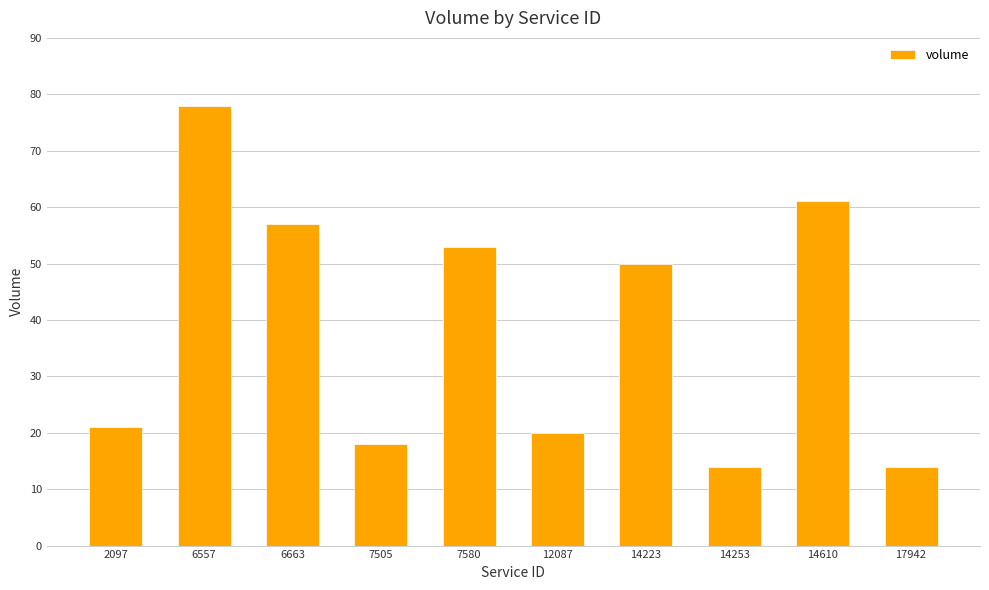

How many values are below 50?

5